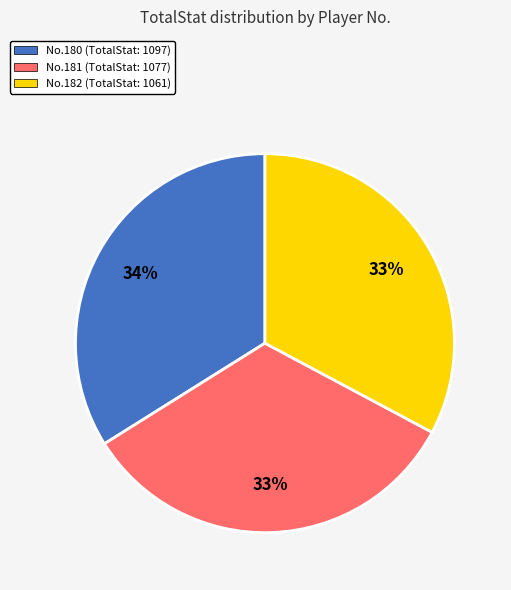

To the nearest percent, what is the difference between the largest and smallest slice percentages?

1%